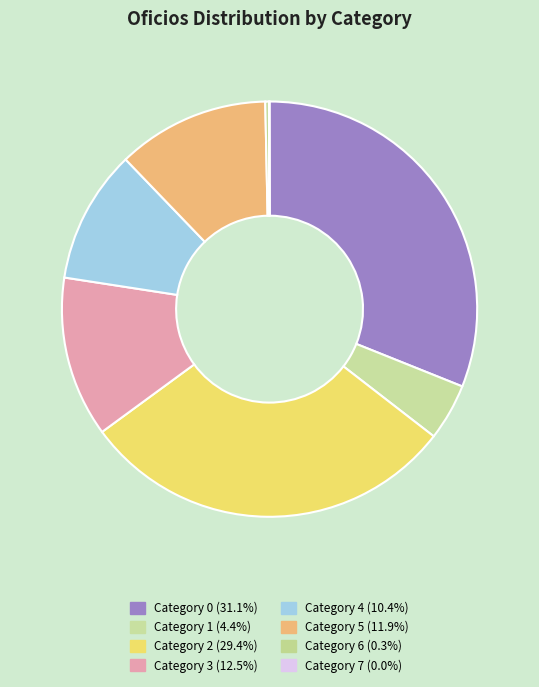

To the nearest percent, what is the difference between the largest and smallest slice percentages?

31%